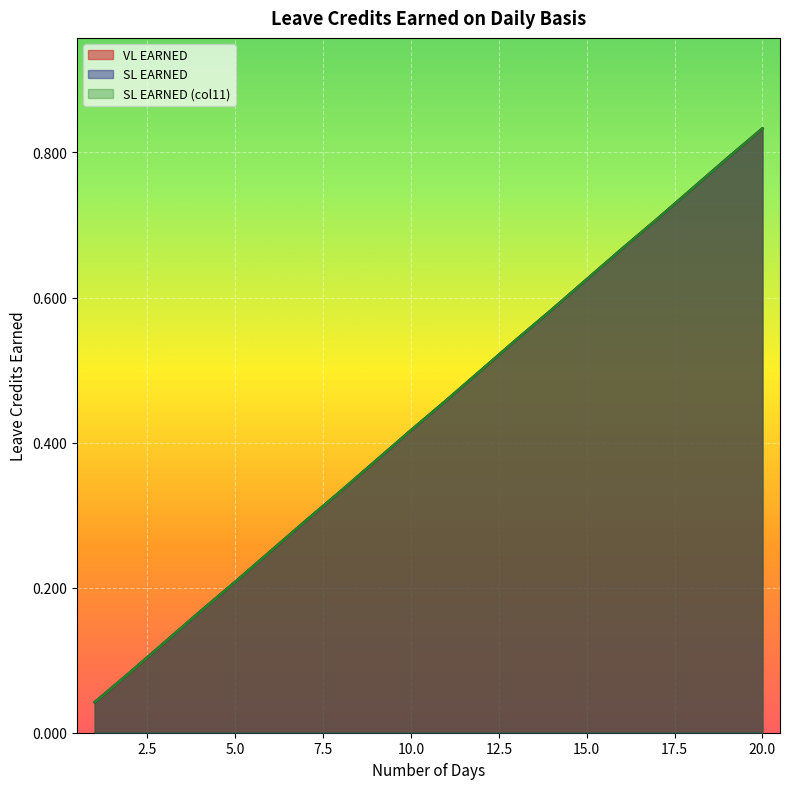

True or false: VL EARNED has more than 2 interior local peaks.

False